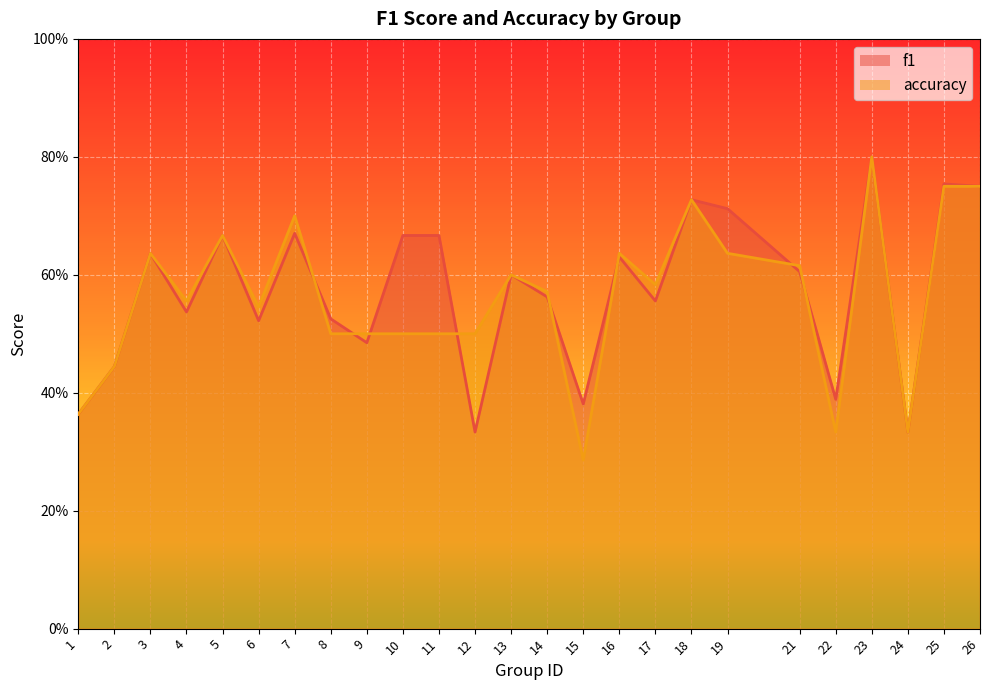

Rank the series by their average value, from lowest to highest.

accuracy, f1